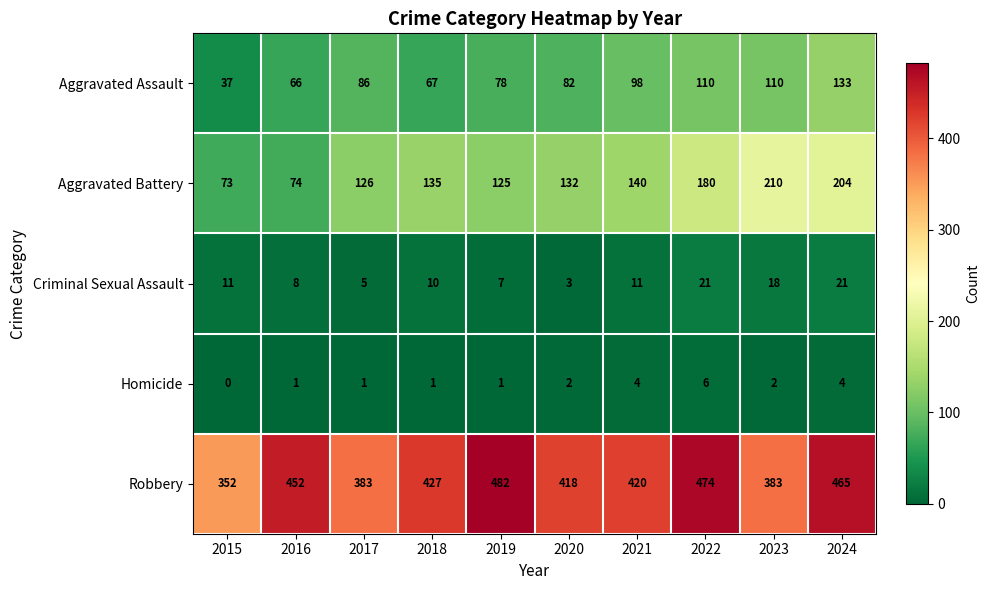

How many data points in Aggravated Assault are less than 86?

5